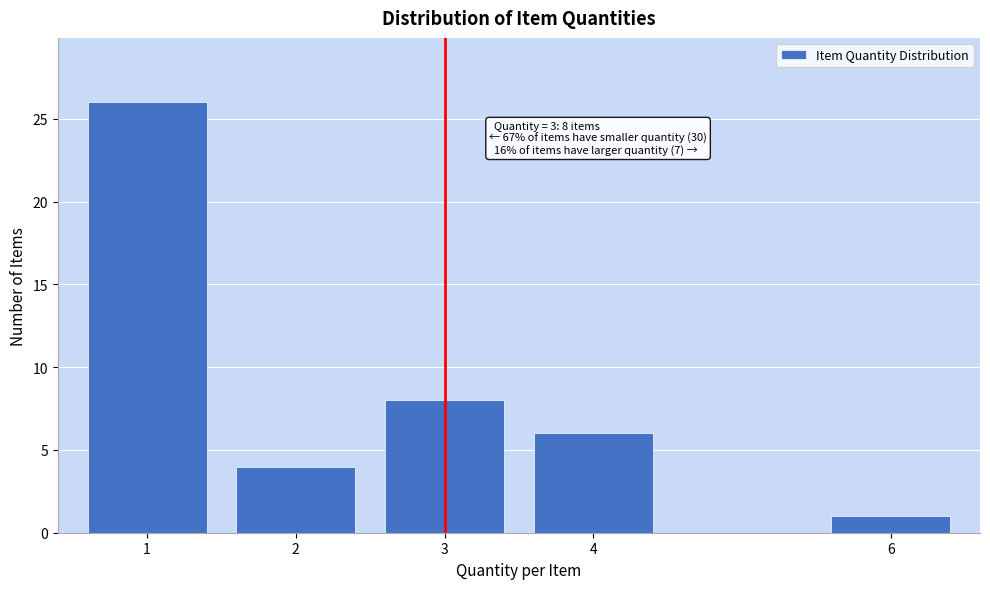

Reading left to right, what are all the values shown in this chart?

26	4	8	6	1